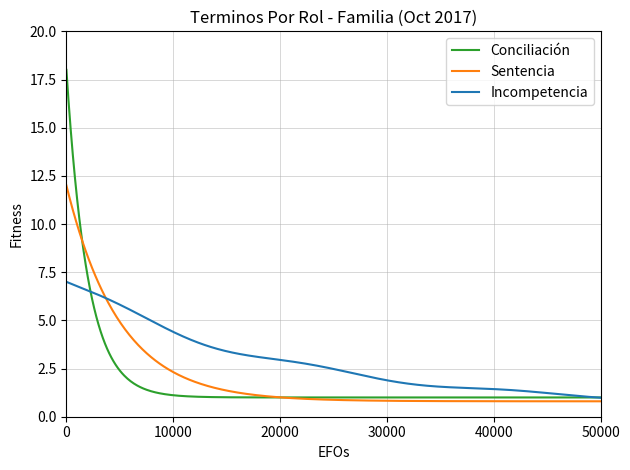

What is the smallest value displayed?

0.8